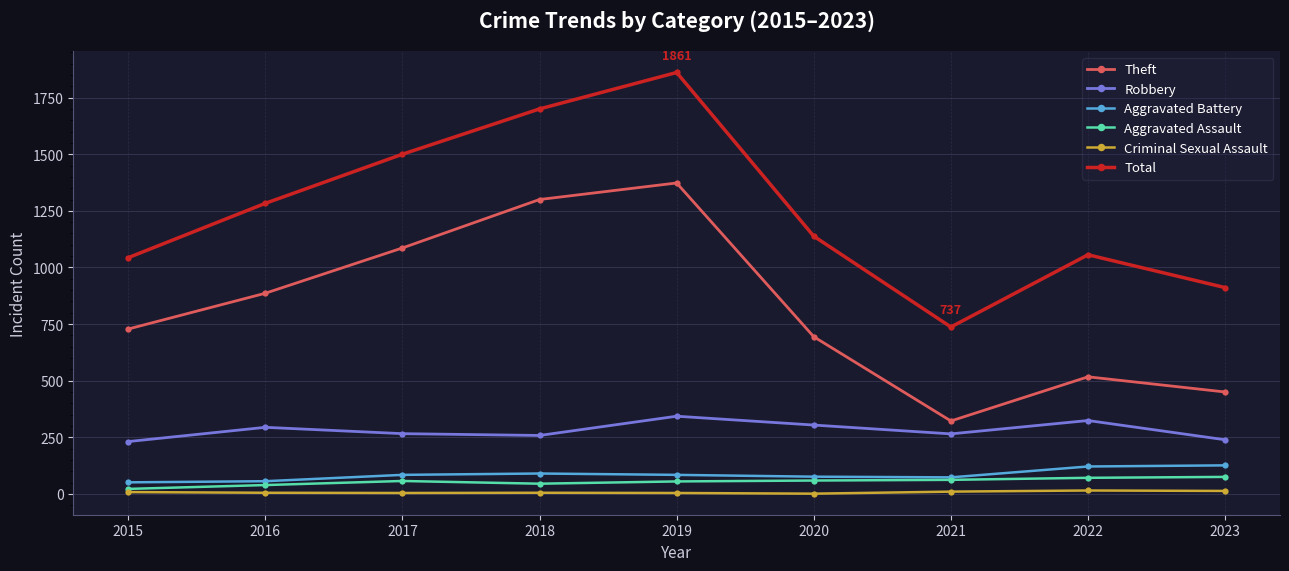

The Aggravated Assault series shows 59 at 2020. True or false?

True